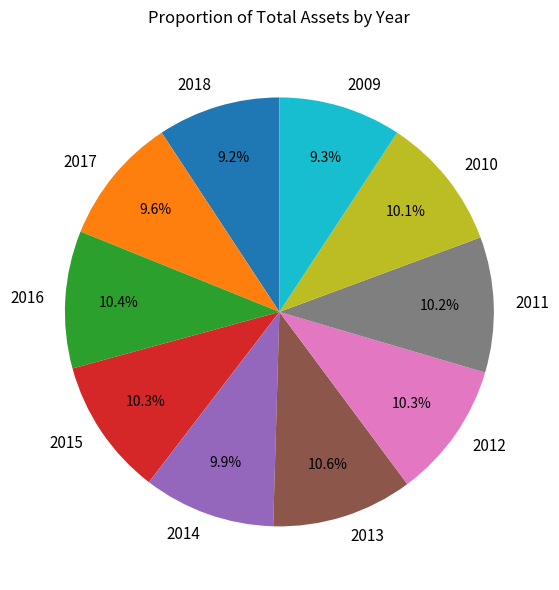

What percentage do 2016 and 2011 together represent?

20.6%